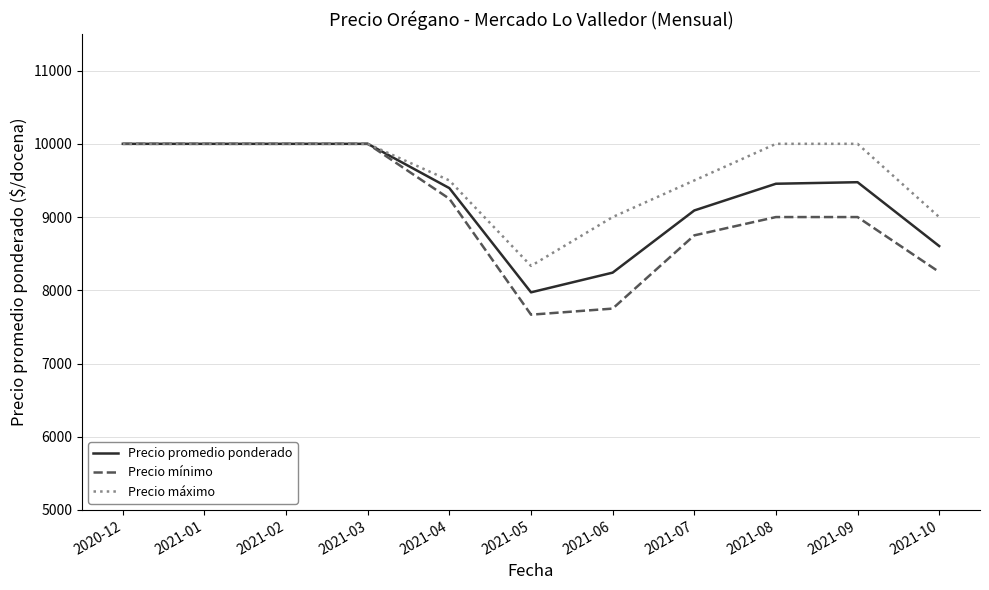

What is the difference between the highest and lowest values at 2021-04?

250